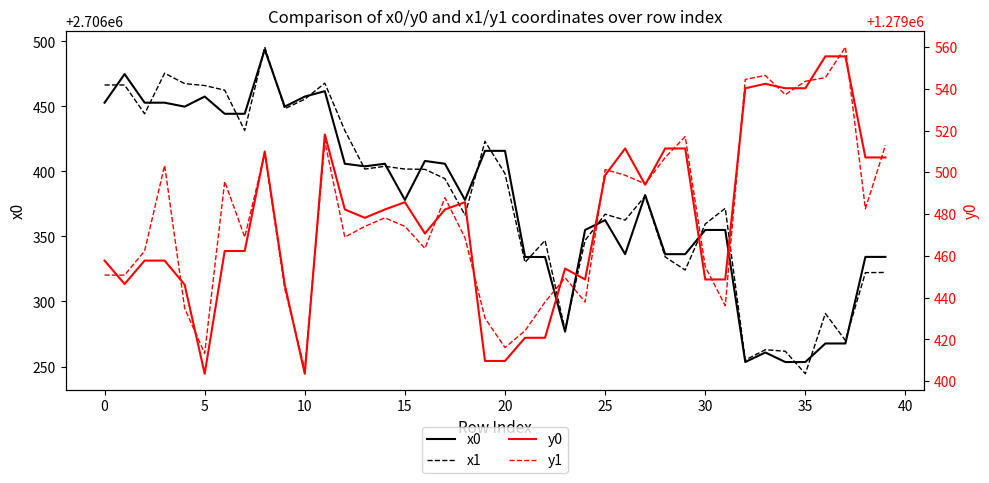

Count the number of data series in this chart.

4